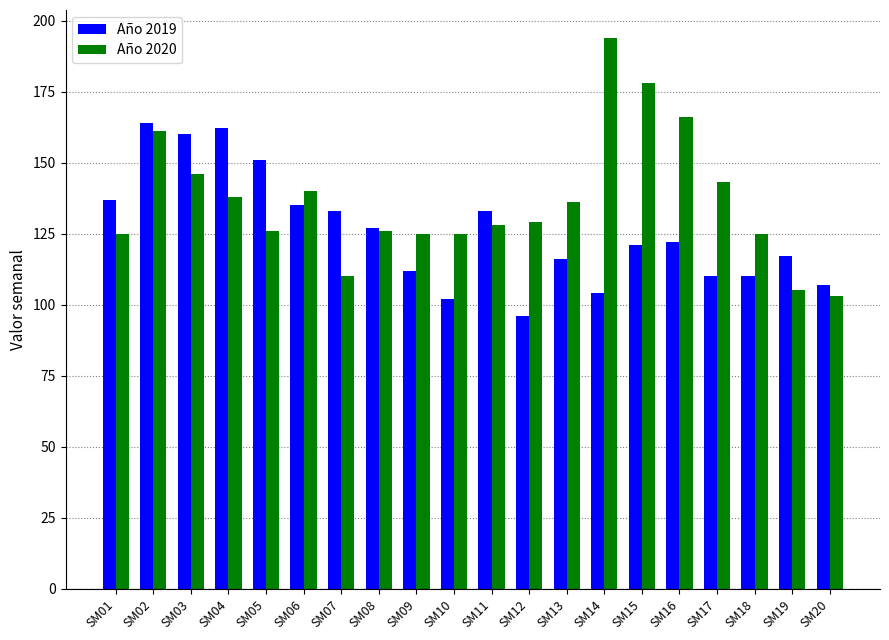

Which series changed the most between SM03 and SM13?

Año 2019